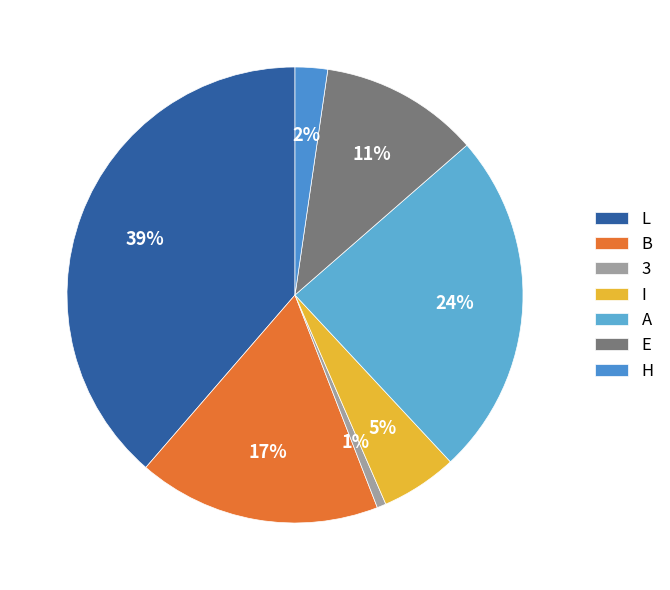

How many slices are in this pie chart?

7